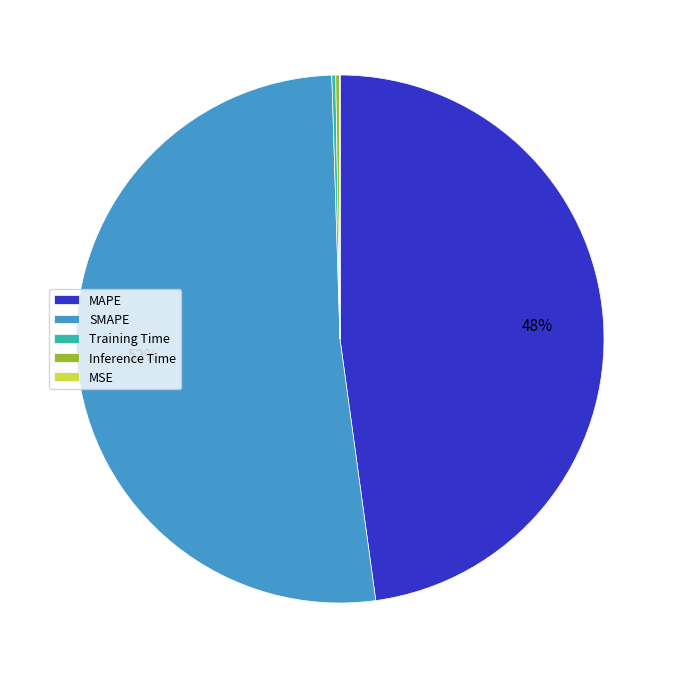

To the nearest percent, what is the average slice percentage?

20%